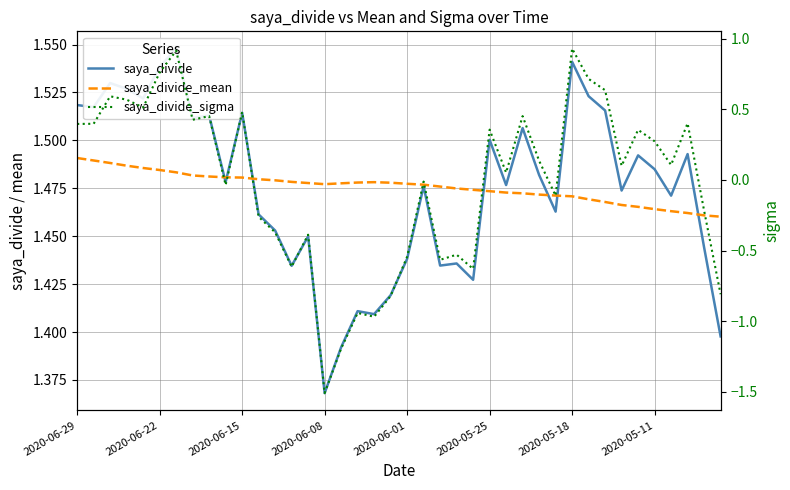

True or false: saya_divide_sigma has a value of -0.2 at 38.

True